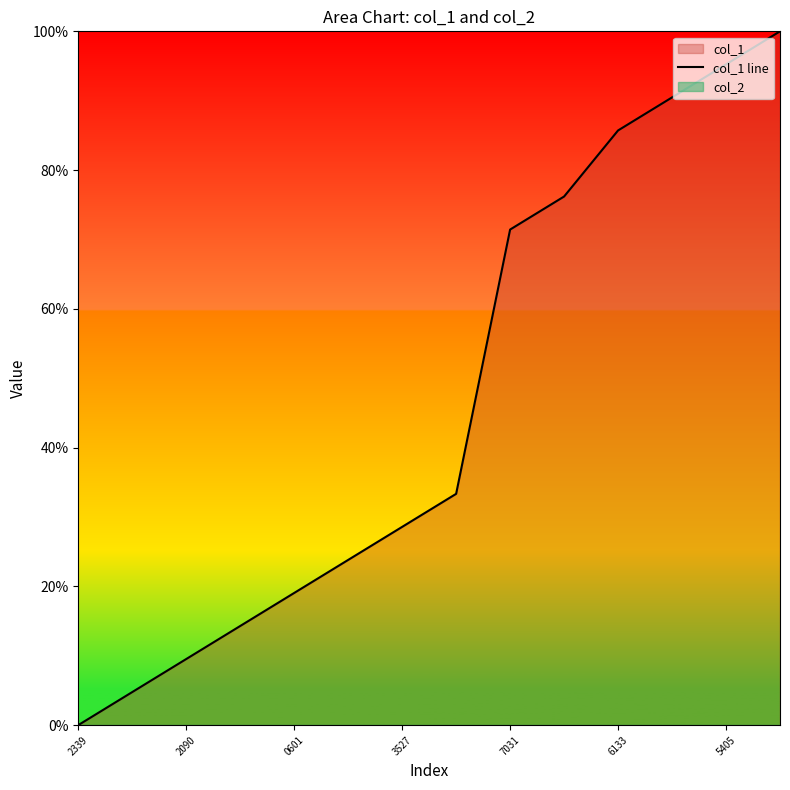

The chart shows a value of 33.3 at 7. True or false?

True